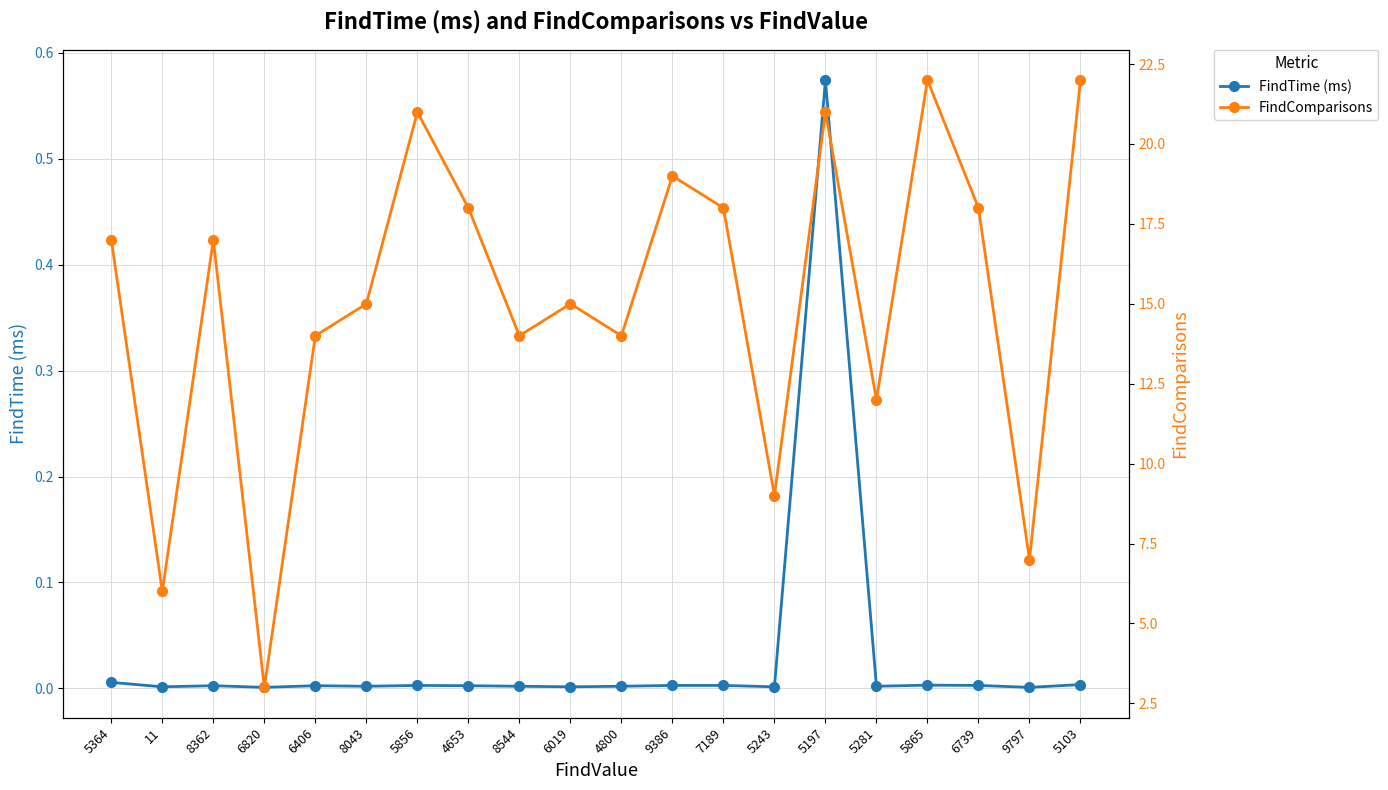

Reading right to left, transcribe all the data shown in this chart.

FindTime (ms): 5103=0.0	9797=0.0	6739=0.0	5865=0.0	5281=0.0	5197=0.6	5243=0.0	7189=0.0	9386=0.0	4800=0.0	6019=0.0	8544=0.0	4653=0.0	5856=0.0	8043=0.0	6406=0.0	6820=0.0	8362=0.0	11=0.0	5364=0.0
FindComparisons: 5103=22.0	9797=7.0	6739=18.0	5865=22.0	5281=12.0	5197=21.0	5243=9.0	7189=18.0	9386=19.0	4800=14.0	6019=15.0	8544=14.0	4653=18.0	5856=21.0	8043=15.0	6406=14.0	6820=3.0	8362=17.0	11=6.0	5364=17.0